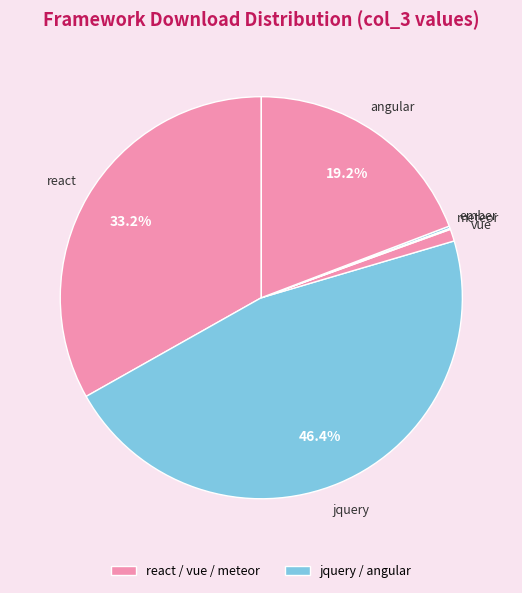

Which slice is the smallest?

meteor